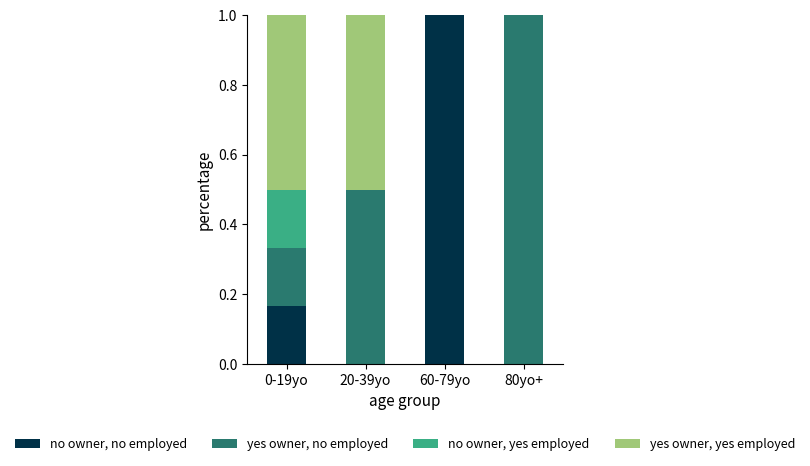

What is the maximum value for no owner, no employed?

1.0